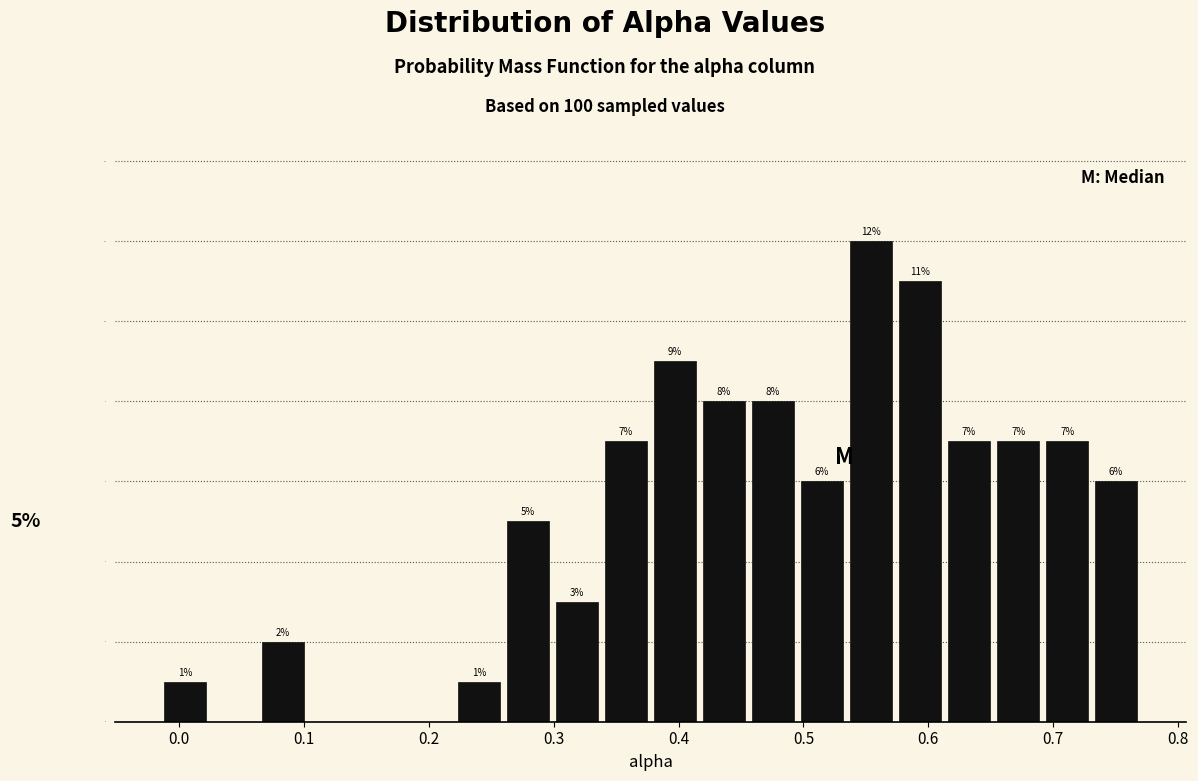

Around what value on the x-axis is the tallest bar? Give the approximate position of its centre, as read against the axis.

0.55